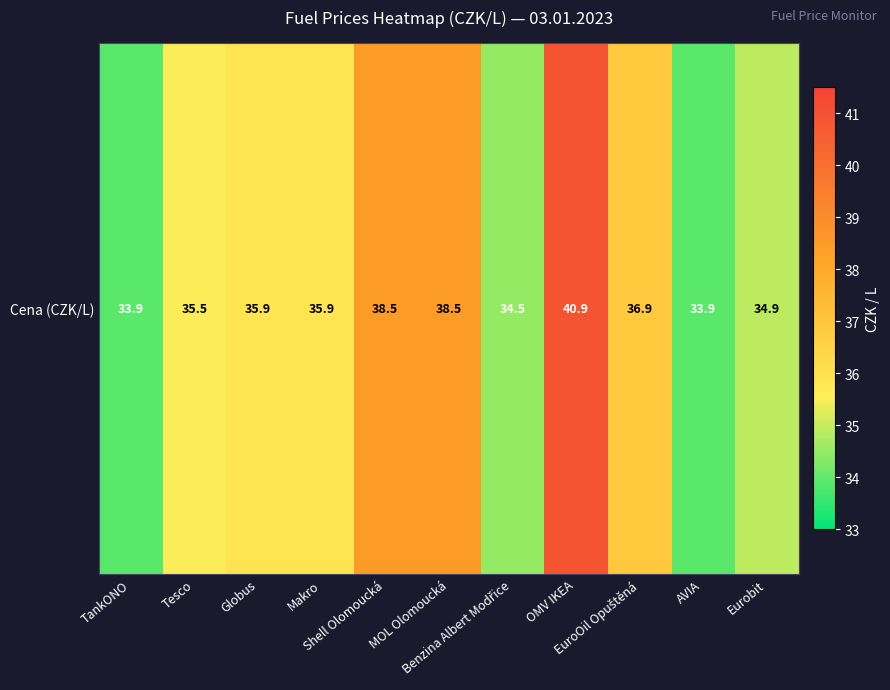

What value does the data have at Shell Olomoucká?

38.5